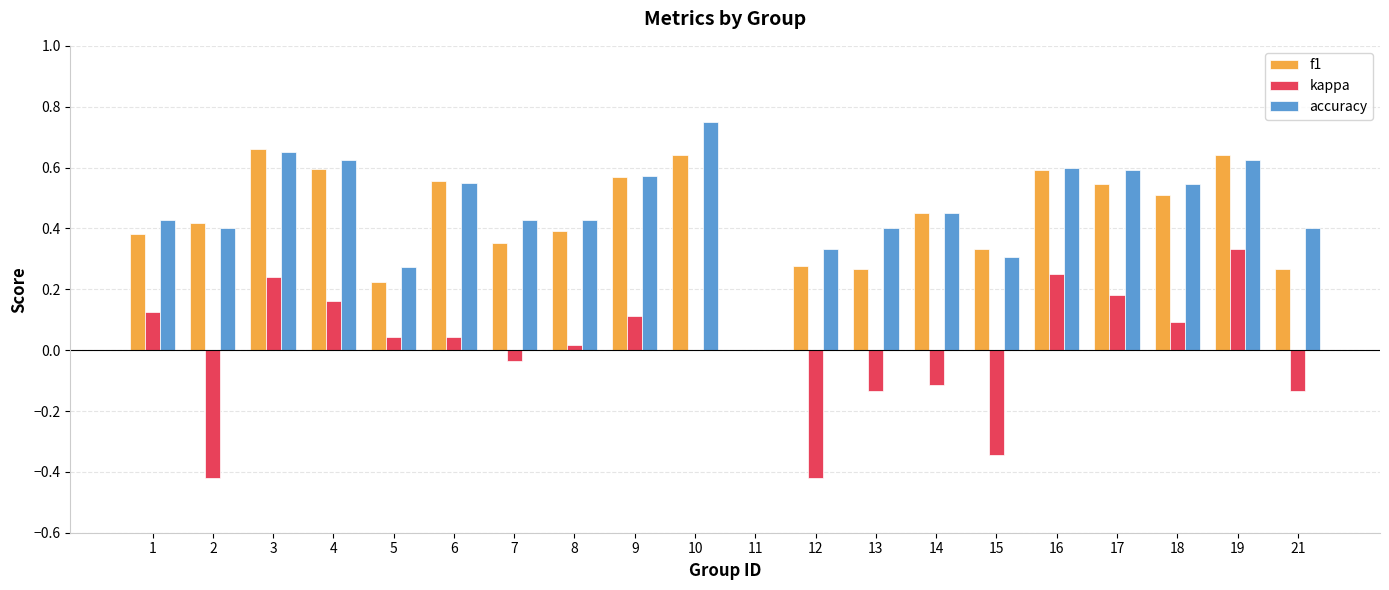

Which series changed the most between 8 and 19?

kappa